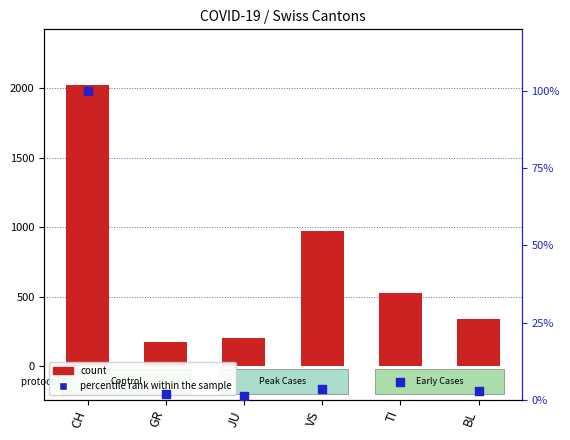

What are all the series names shown in the legend?

count, percentile rank within the sample